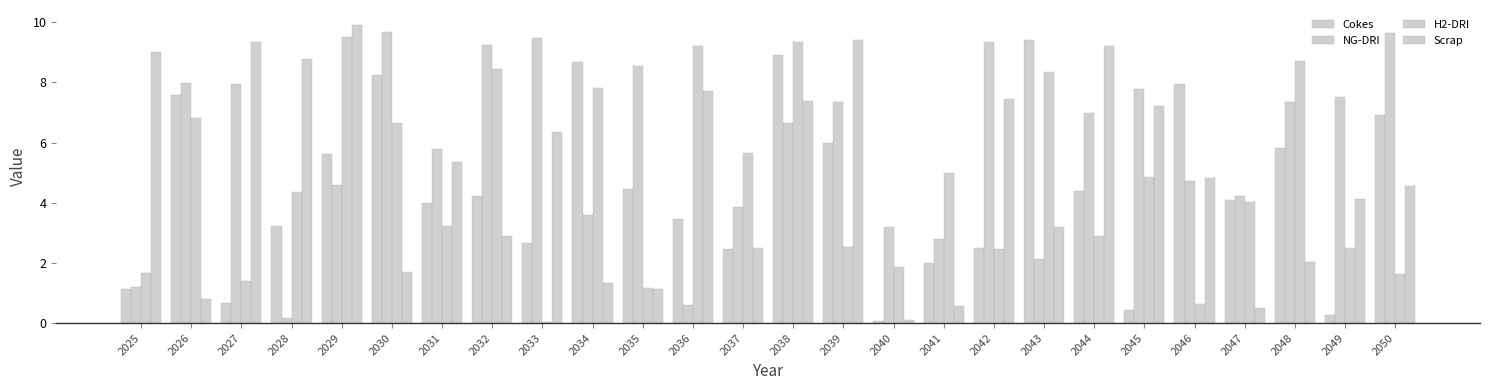

How many data points does each series have?

26